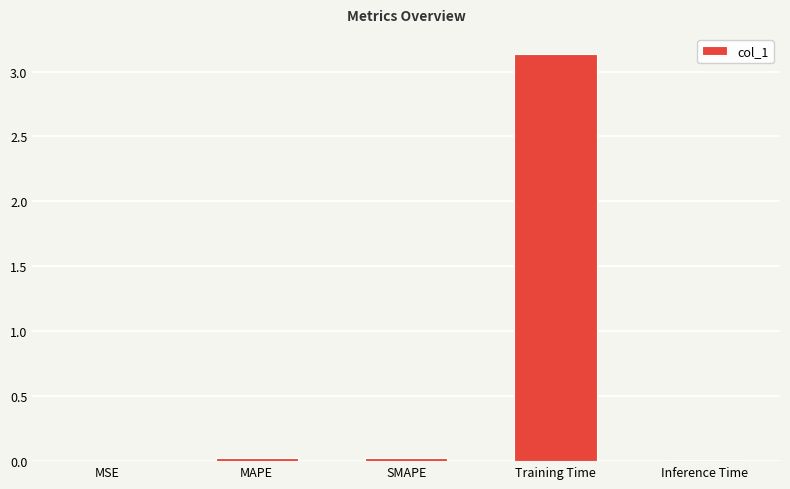

Which label corresponds to the largest value in the chart?

Training Time